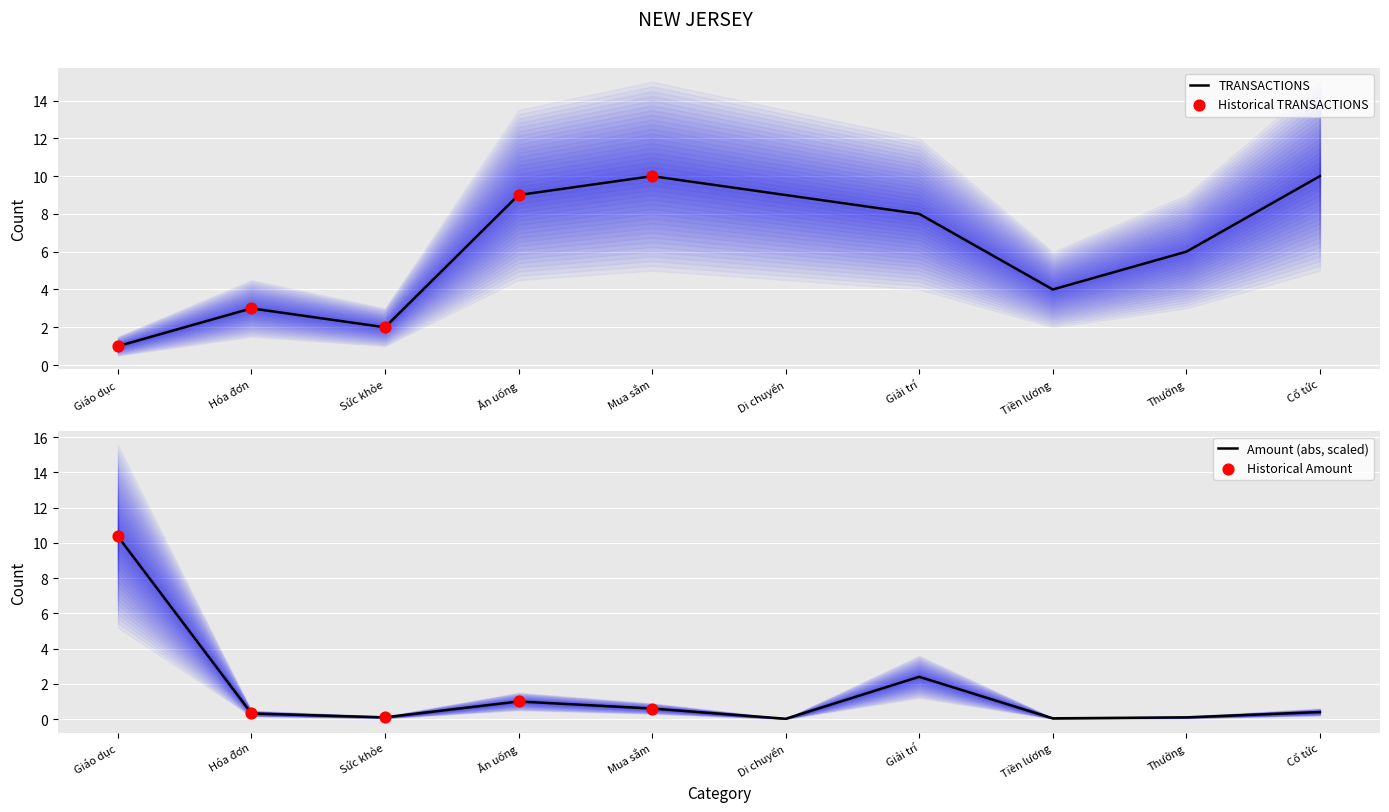

What is the ratio of the value at Giáo dục to the value at Ăn uống?

0.1